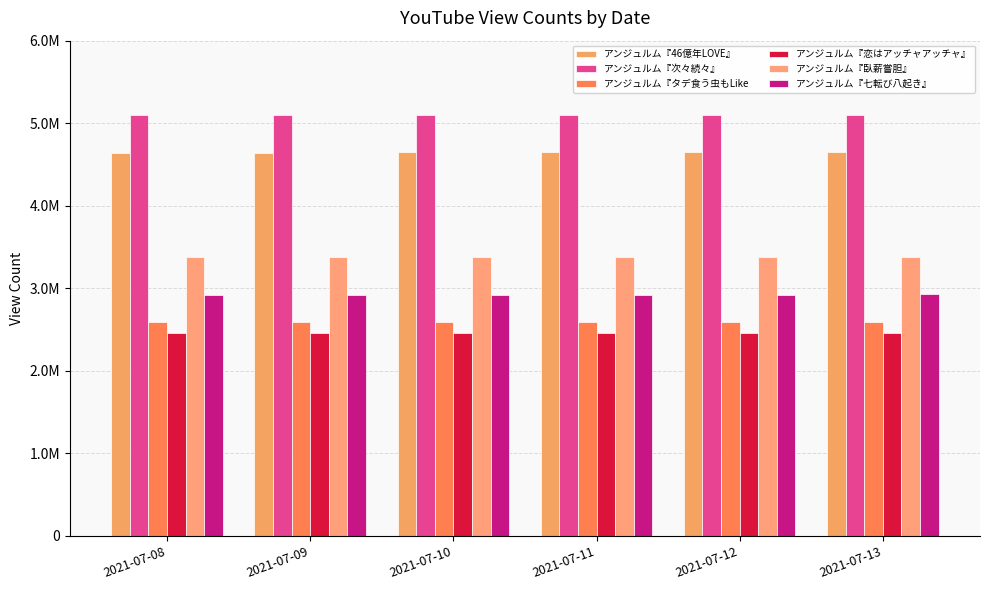

Reading left to right, transcribe all the data shown in this chart.

アンジュルム『46億年LOVE』: 2021-07-08=4644630	2021-07-09=4644843	2021-07-10=4646823	2021-07-11=4649797	2021-07-12=4649806	2021-07-13=4653349
アンジュルム『次々続々』: 2021-07-08=5098566	2021-07-09=5098677	2021-07-10=5099902	2021-07-11=5101684	2021-07-12=5101688	2021-07-13=5103665
アンジュルム『タデ食う虫もLike: 2021-07-08=2593723	2021-07-09=2593829	2021-07-10=2594674	2021-07-11=2596097	2021-07-12=2596097	2021-07-13=2597785
アンジュルム『恋はアッチャアッチャ』: 2021-07-08=2459921	2021-07-09=2460008	2021-07-10=2460731	2021-07-11=2461904	2021-07-12=2461904	2021-07-13=2463177
アンジュルム『臥薪嘗胆』: 2021-07-08=3375477	2021-07-09=3375567	2021-07-10=3376333	2021-07-11=3377506	2021-07-12=3377510	2021-07-13=3378793
アンジュルム『七転び八起き』: 2021-07-08=2923264	2021-07-09=2923336	2021-07-10=2923829	2021-07-11=2924623	2021-07-12=2924623	2021-07-13=2925477